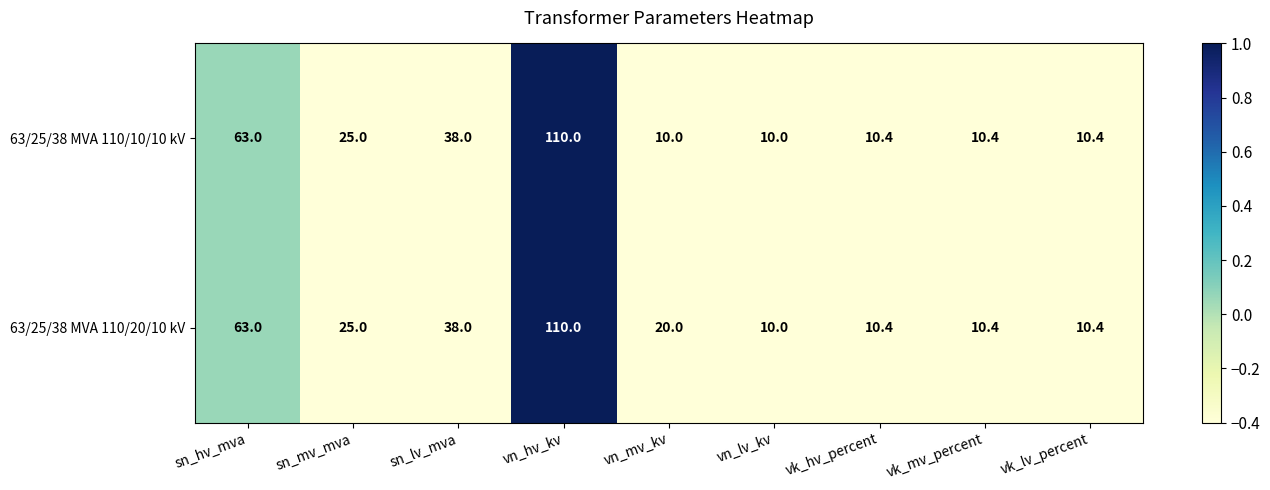

How many data points does each series have?

9